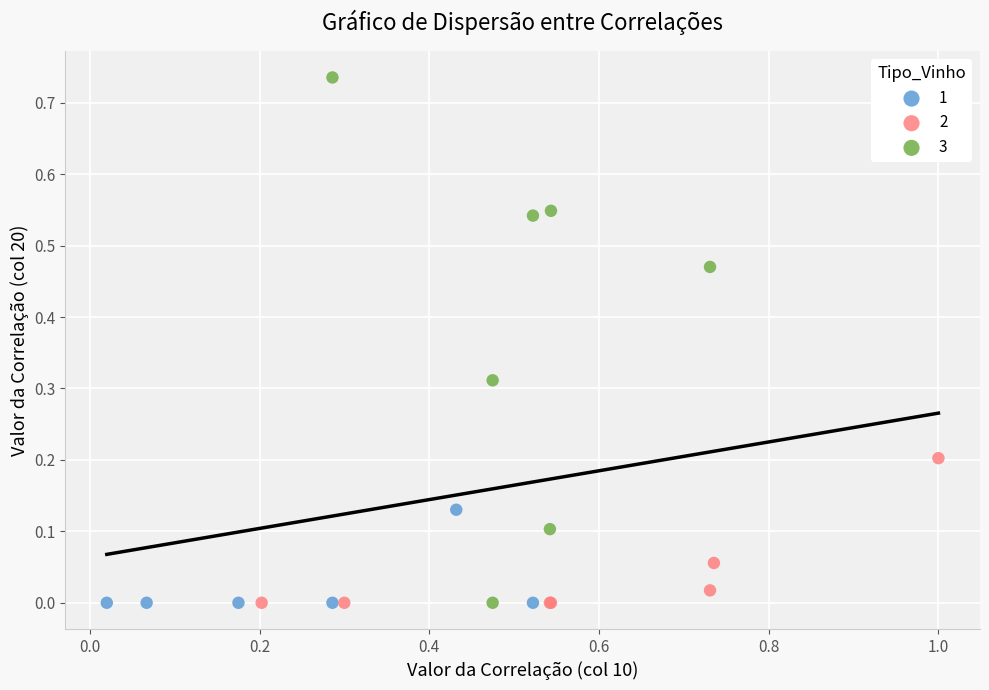

What are all the series names shown in the legend?

1, 2, 3